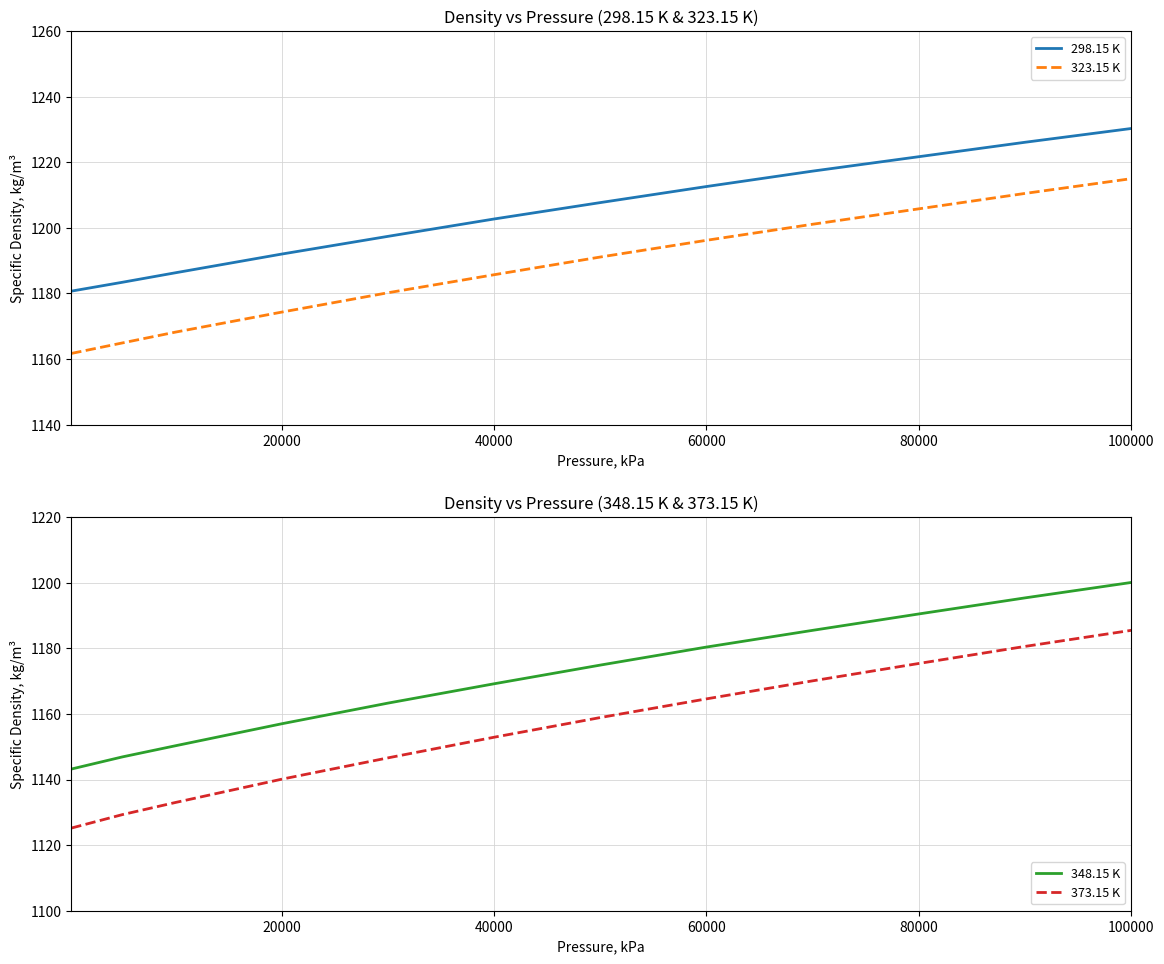

Is this an area chart (filled region under the line)?

No